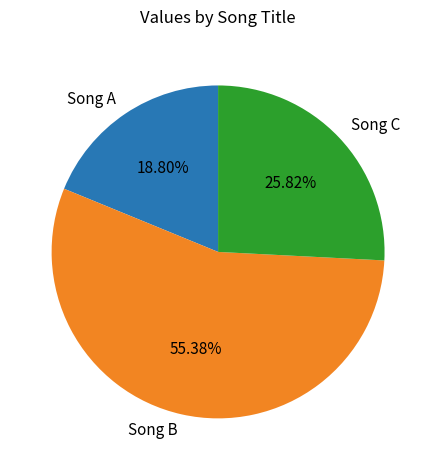

Does any single category account for the majority?

Yes